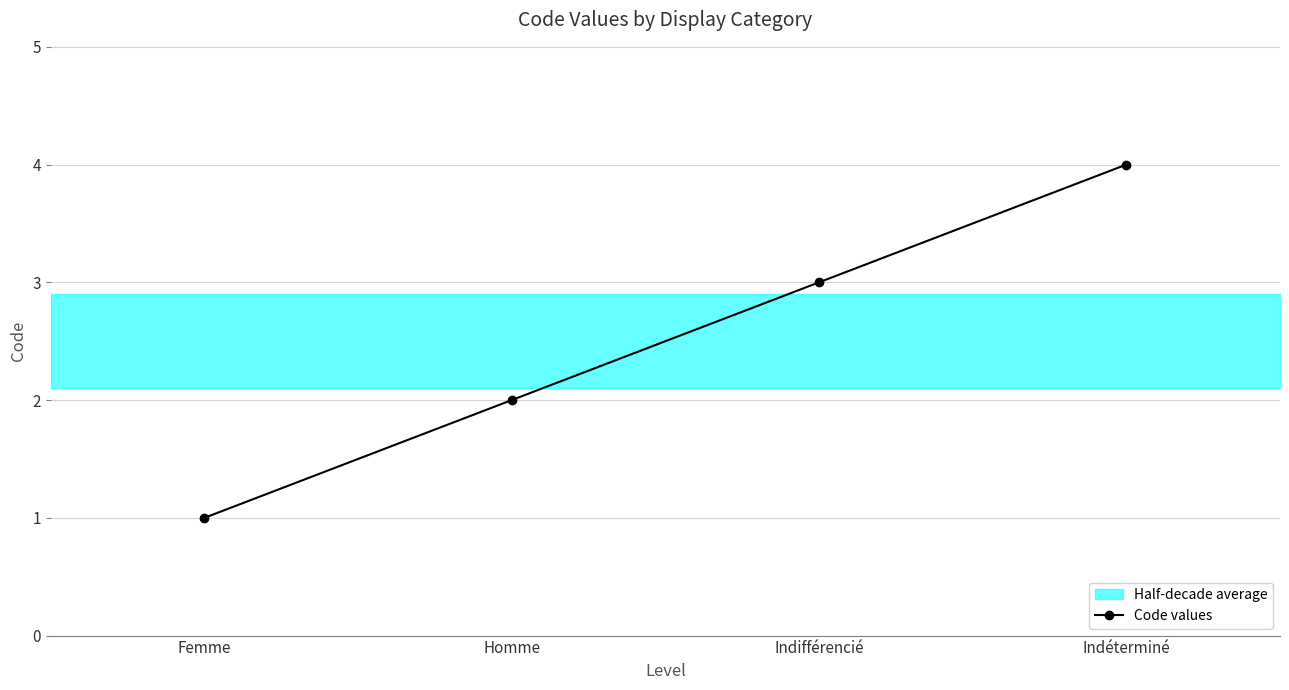

What is the maximum value shown in the chart?

4